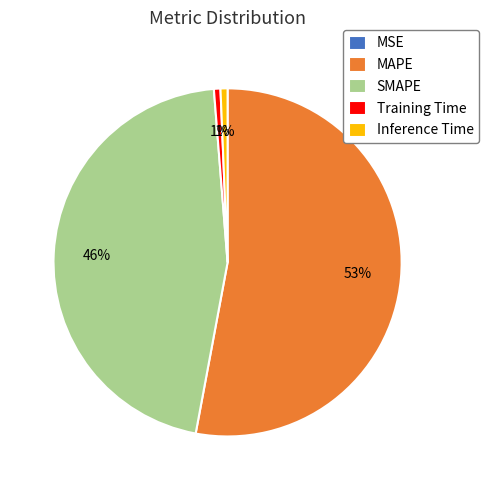

To the nearest percent, what is the average slice percentage?

20%